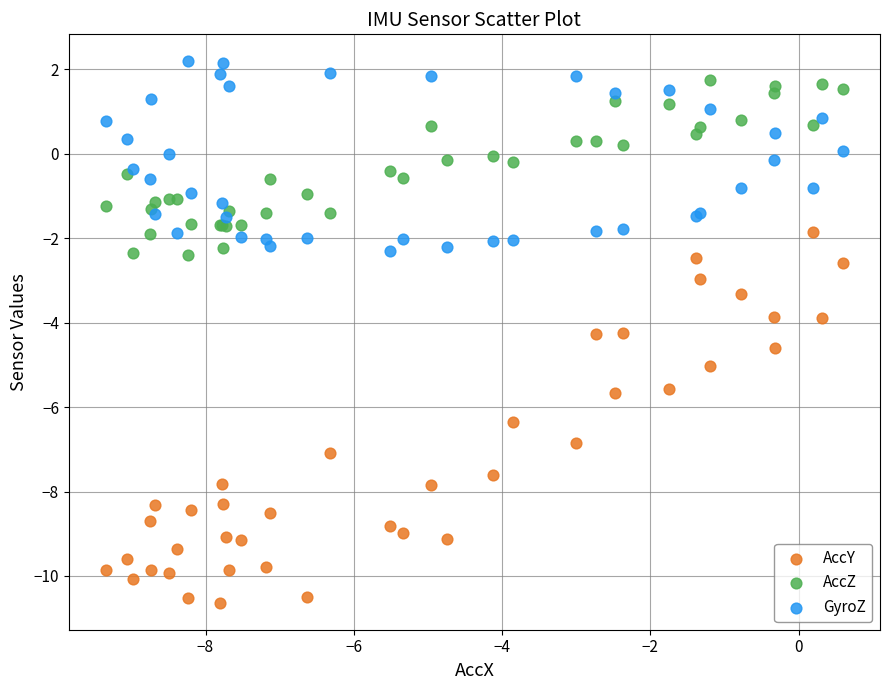

What is the X range (max minus min) for the scatter plot?

9.9